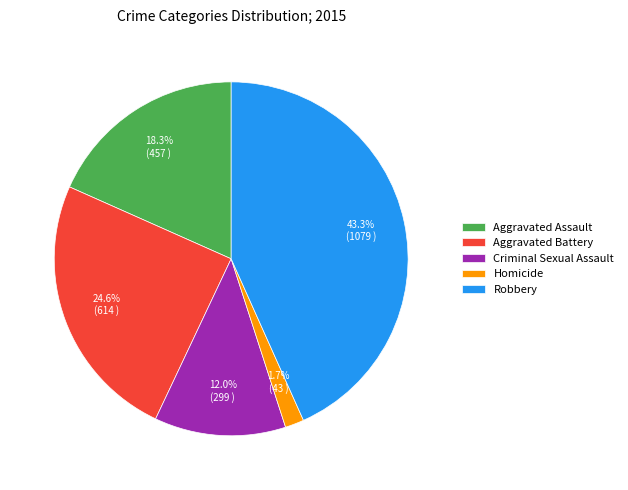

How much of the chart is everything except Aggravated Battery?

75.4%